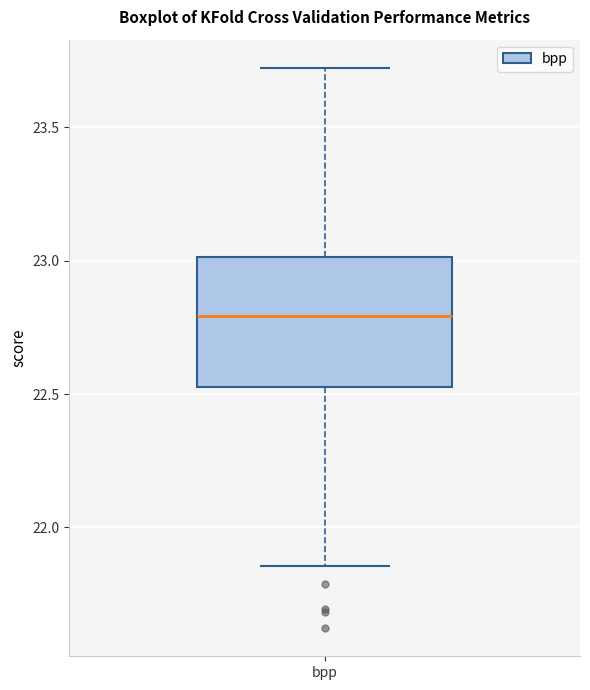

Transcribe this box plot: give where the median line is, the range the box spans, and where the two whiskers end, as read against the y-axis. The values are not printed on the chart, so give them approximately, as read against the axis.

median 22.80, box 22.55 to 23.00, whiskers 21.85 to 23.70